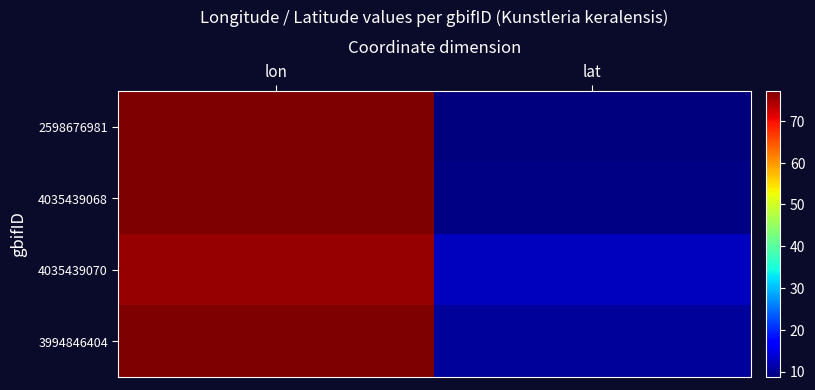

Rank the series at lon from lowest to highest value.

4035439070, 3994846404, 2598676981, 4035439068